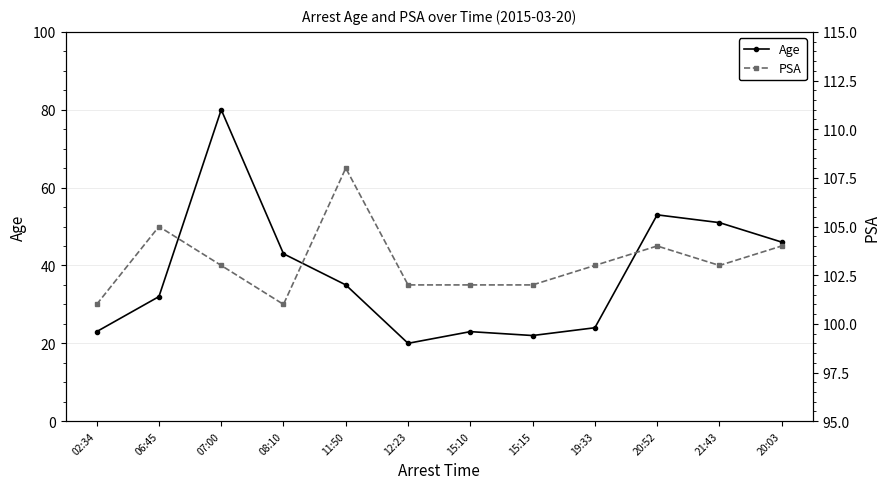

True or false: PSA and Age intersect in this chart.

False